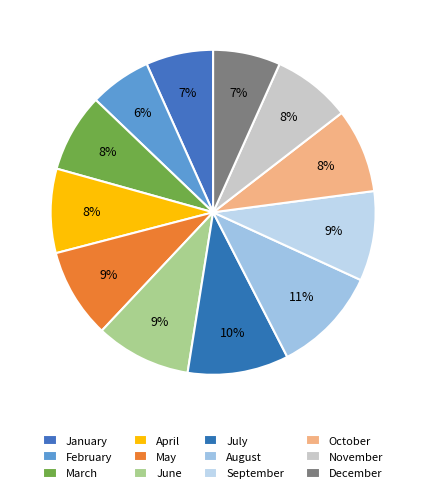

What is the largest slice in the pie chart?

August